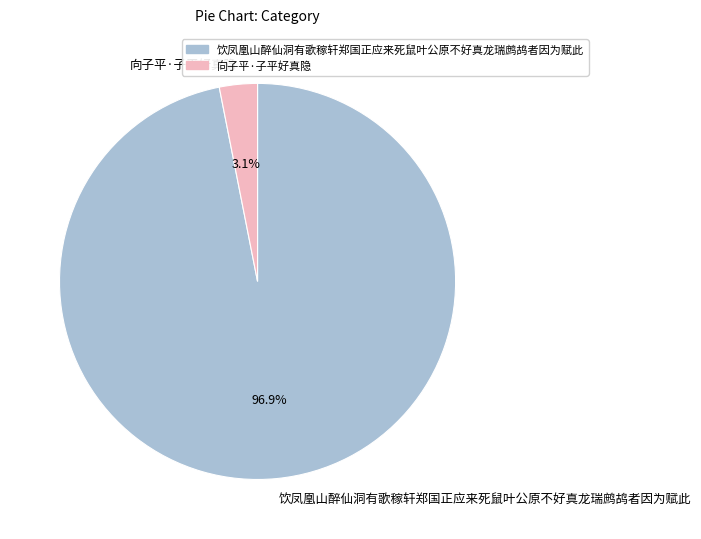

Which slice is the smallest?

向子平·子平好真隐